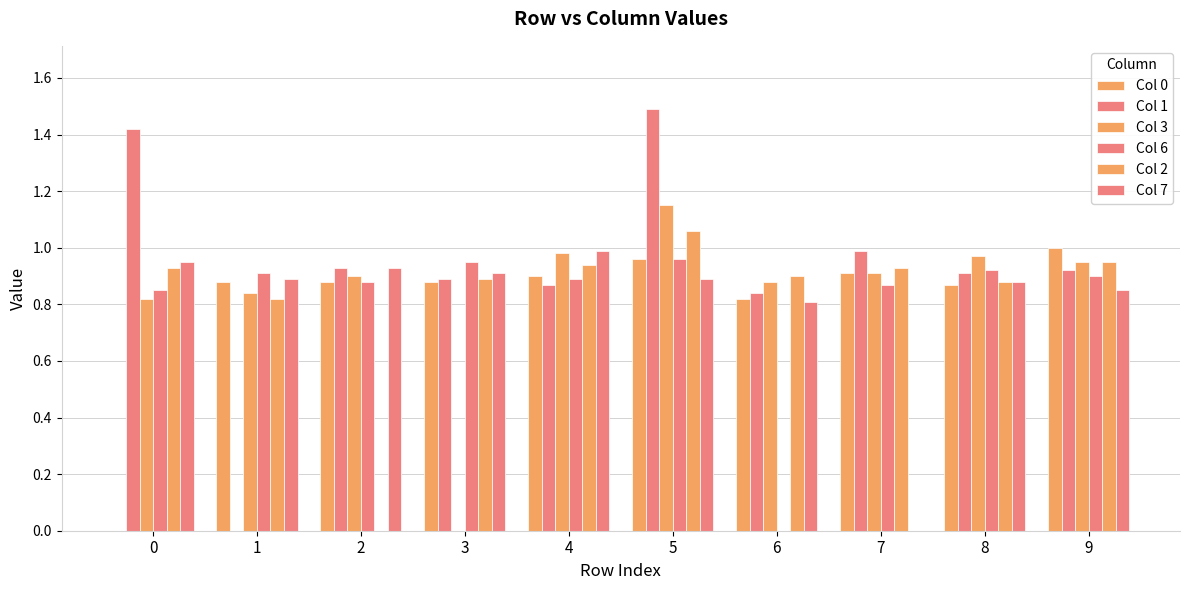

How many values in Col 1 are above zero?

9